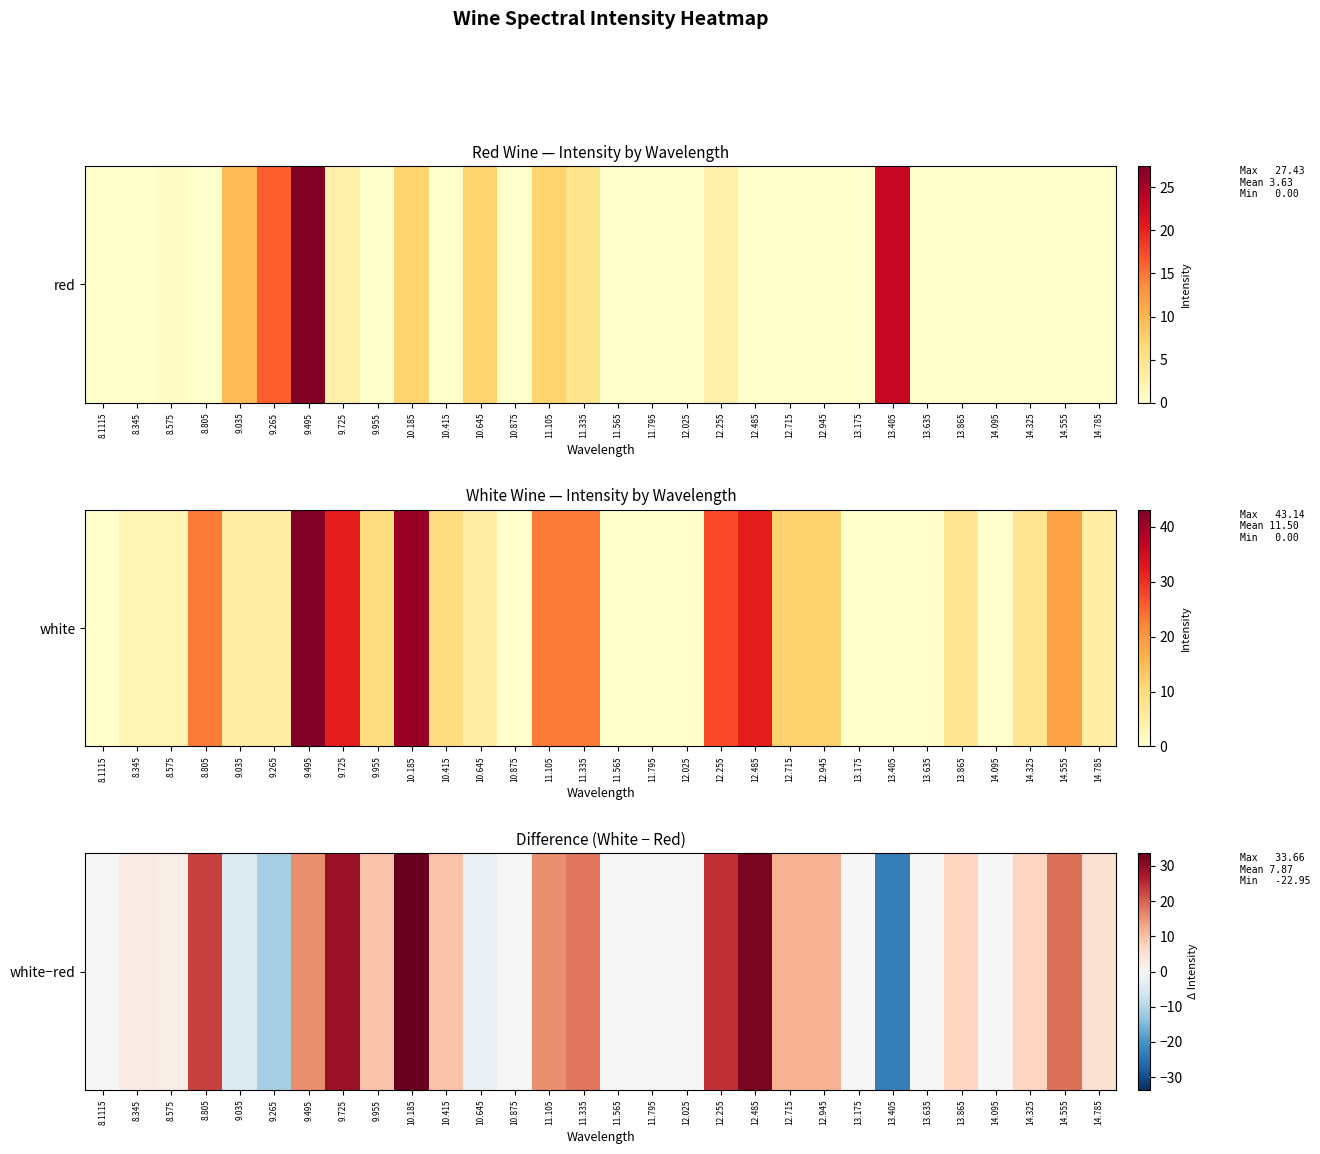

Where is the data nearest to the value 5?

14.785